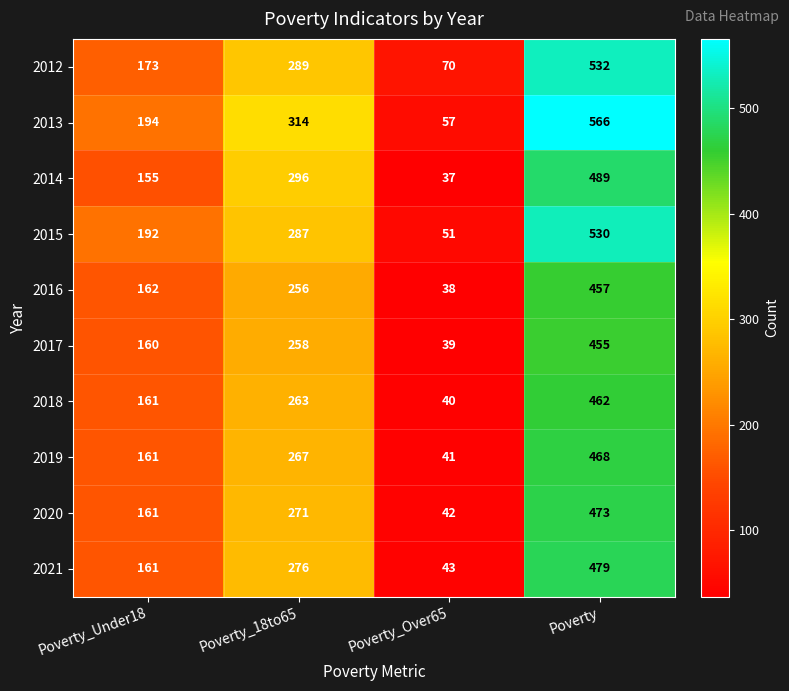

How many 2012 values are between 173 and 532?

3